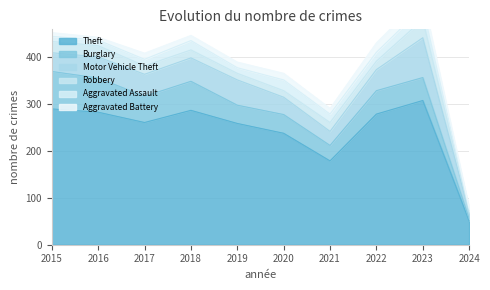

Is it true that Robbery equals 18 at 2017?

True